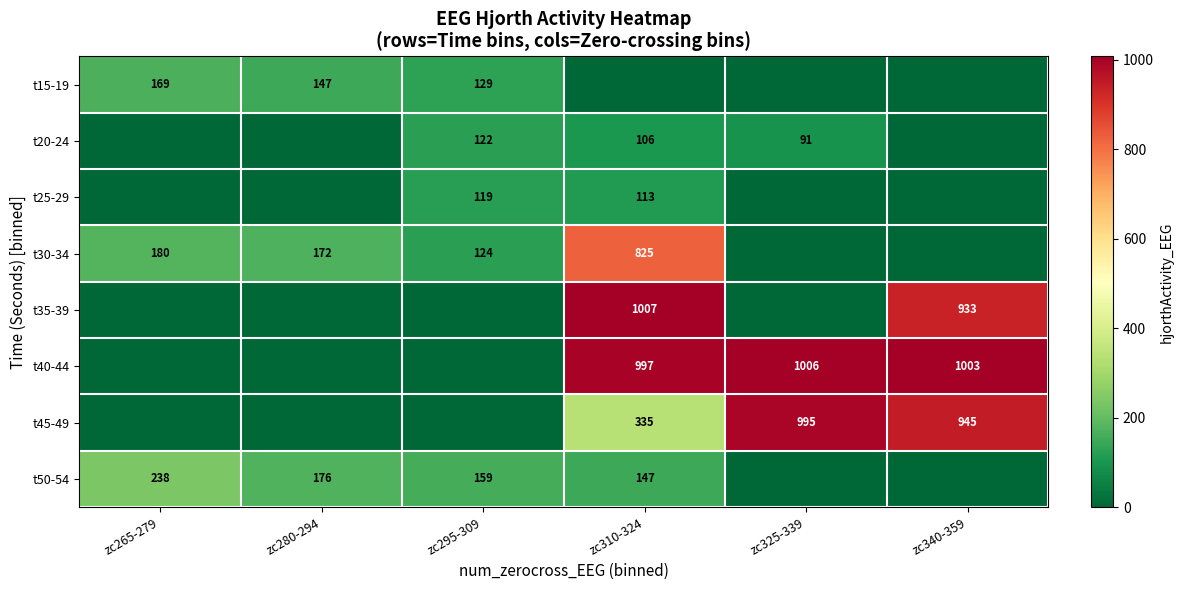

The t40-44 series shows 1640.6 at zc325-339. True or false?

False